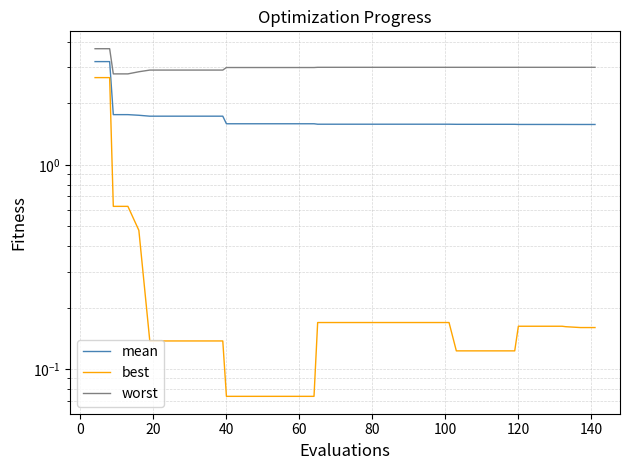

What is the value of the worst point at the 2nd from the left?

3.7